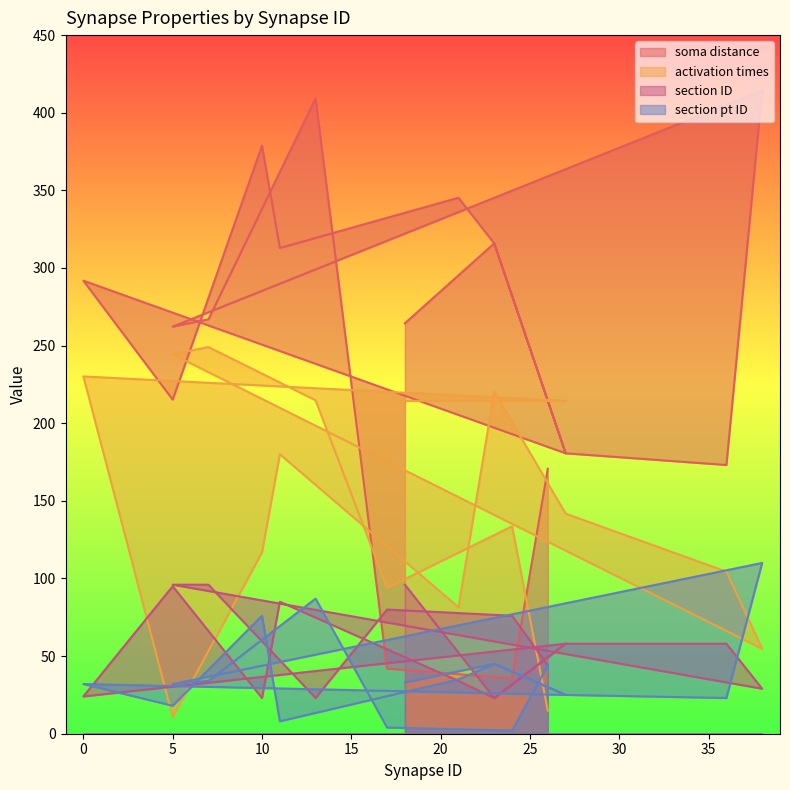

Reading left to right, extract all data points from this chart.

soma distance: 18=264.4	23=315.9	27=180.6	0=291.8	5=215.2	10=378.8	11=312.9	21=345.3	23=315.9	27=180.6	36=173.1	38=414.3	5=262.2	7=266.9	13=409.3	17=42.0	24=35.6	26=170.7
activation times: 18=214.4	23=214.4	27=214.4	0=230.1	5=10.7	10=116.8	11=180.0	21=81.5	23=220.4	27=141.7	36=104.4	38=54.7	5=244.4	7=249.1	13=214.8	17=93.9	24=133.6	26=14.9
section ID: 18=96.0	23=23.0	27=58.0	0=24.0	5=95.0	10=23.0	11=85.0	21=34.0	23=23.0	27=58.0	36=58.0	38=29.0	5=96.0	7=96.0	13=23.0	17=80.0	24=76.0	26=44.0
section pt ID: 18=33.0	23=45.0	27=25.0	0=32.0	5=18.0	10=76.0	11=8.0	21=35.0	23=45.0	27=25.0	36=23.0	38=110.0	5=32.0	7=34.0	13=87.0	17=4.0	24=2.0	26=44.0